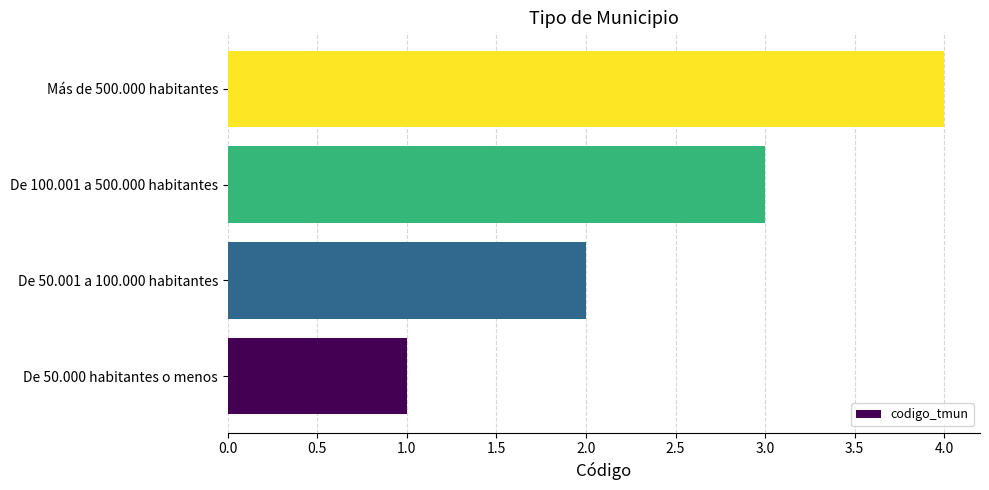

What is the change in value from De 50.000 habitantes o menos to Más de 500.000 habitantes?

+3